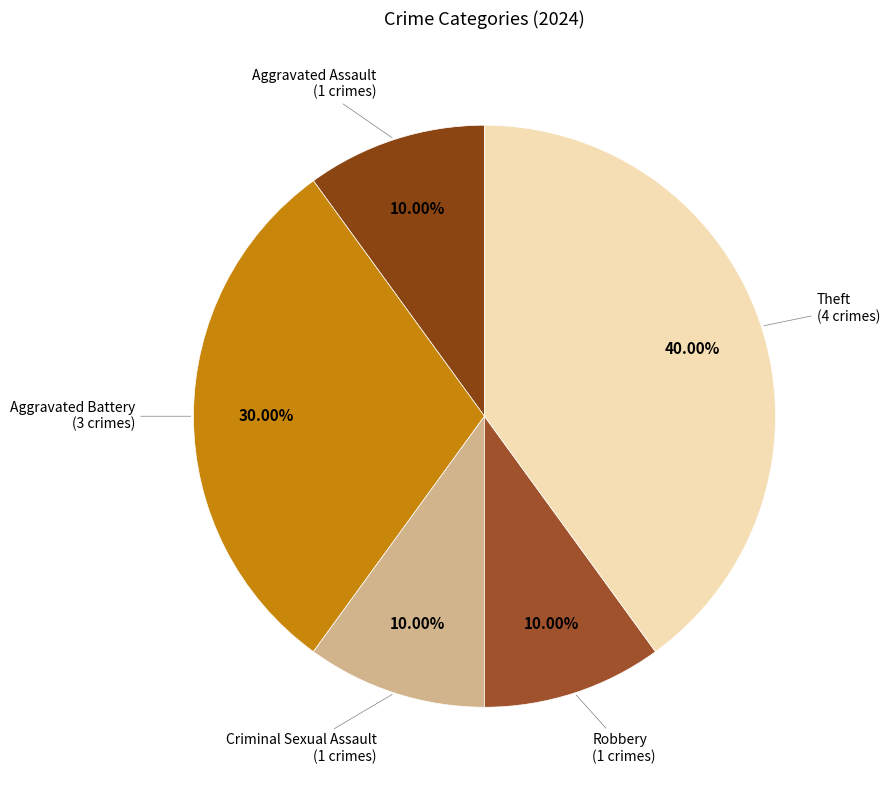

Between Aggravated Assault and Aggravated Battery, which is larger?

Aggravated Battery